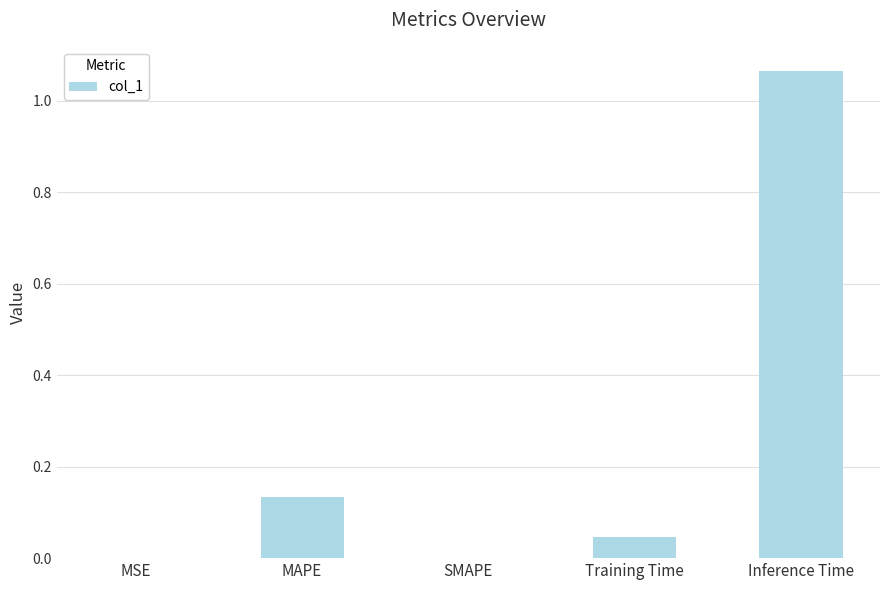

What is the sum of all values?

1.2